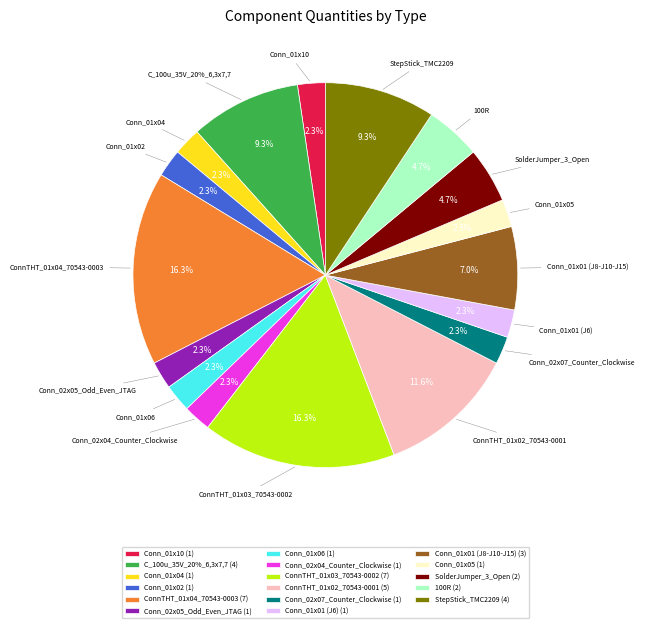

Does any single category account for the majority?

No